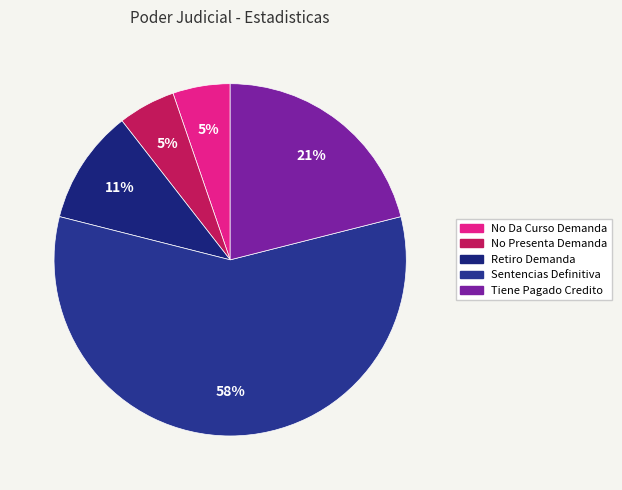

Count the number of slices in the pie.

5